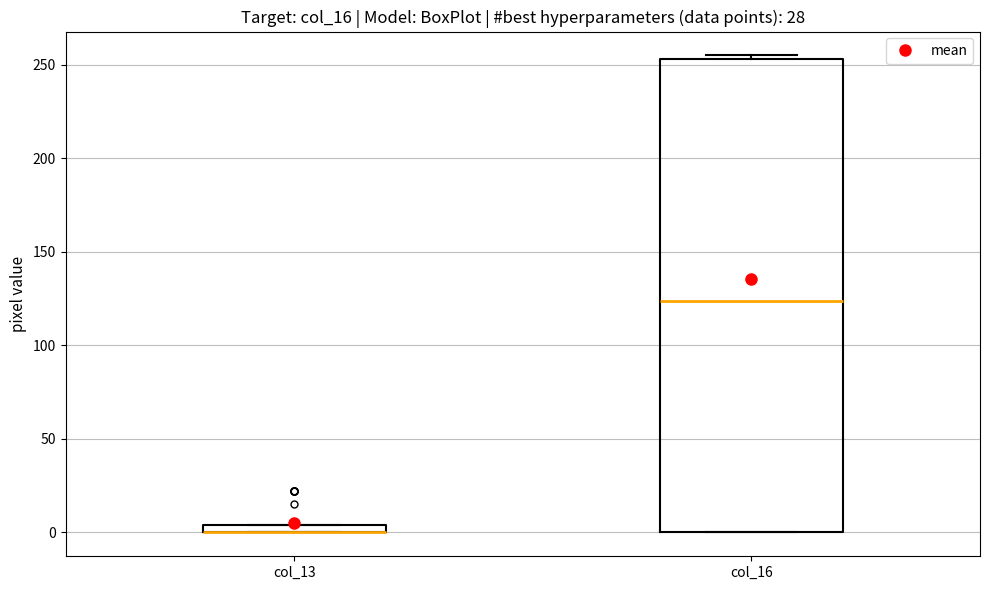

Where is the lower edge of the box for col_13 on the y-axis? The values are not printed on the chart, so give them approximately, as read against the axis.

0